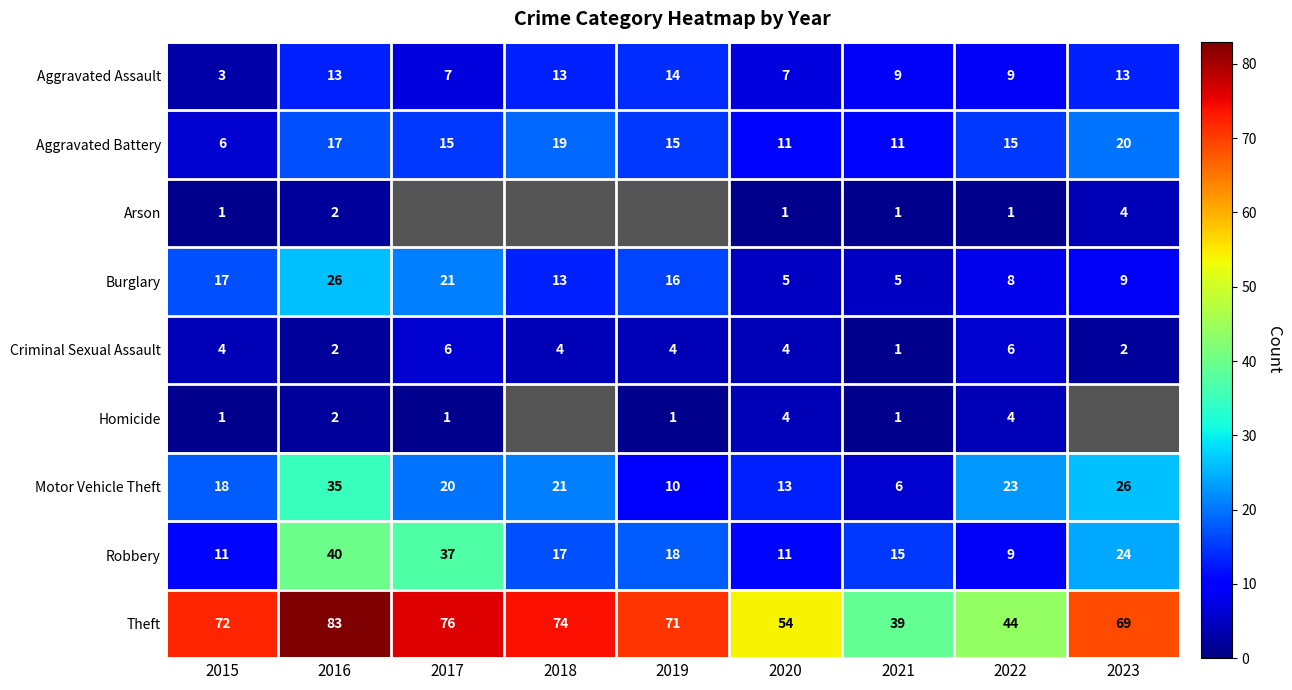

True or false: Criminal Sexual Assault has a value of 2 at 2023.

True